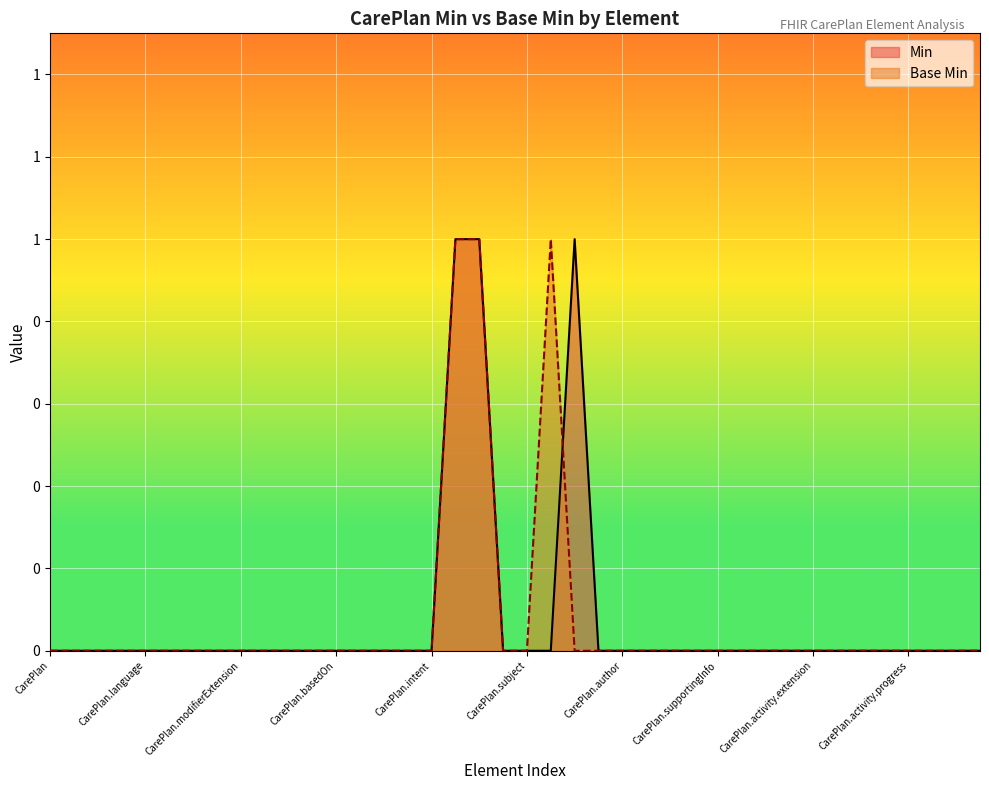

What are all the series names shown in the legend?

Min, Base Min